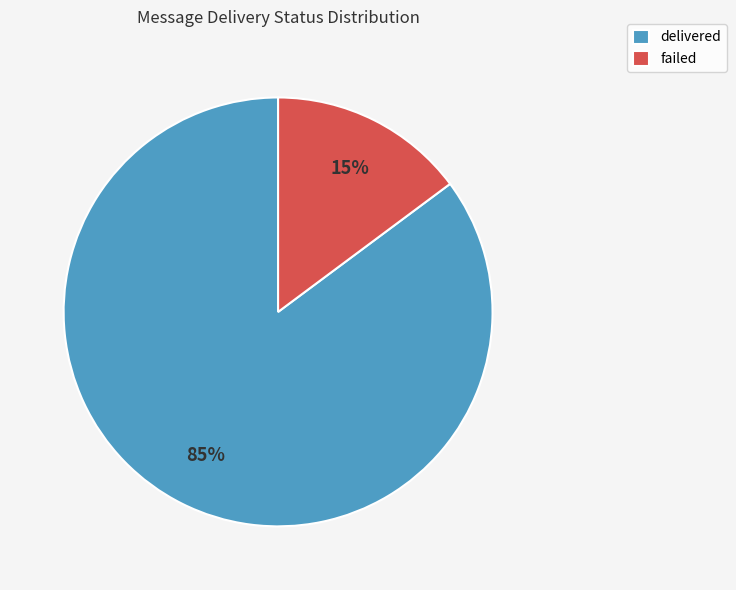

The delivered slice represents 93% of the pie. True or false?

False